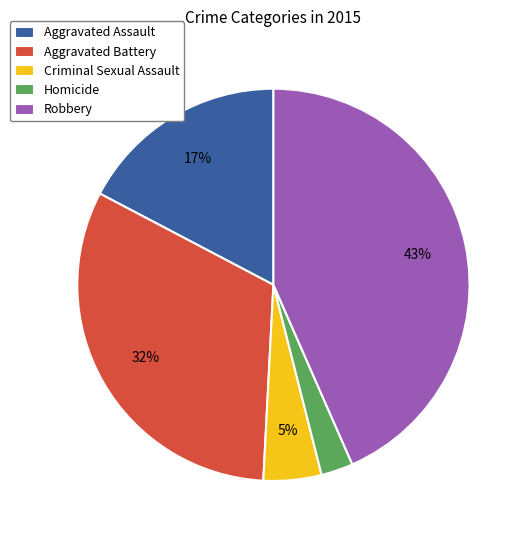

Combined, do Aggravated Assault and Robbery account for over 50%?

Yes